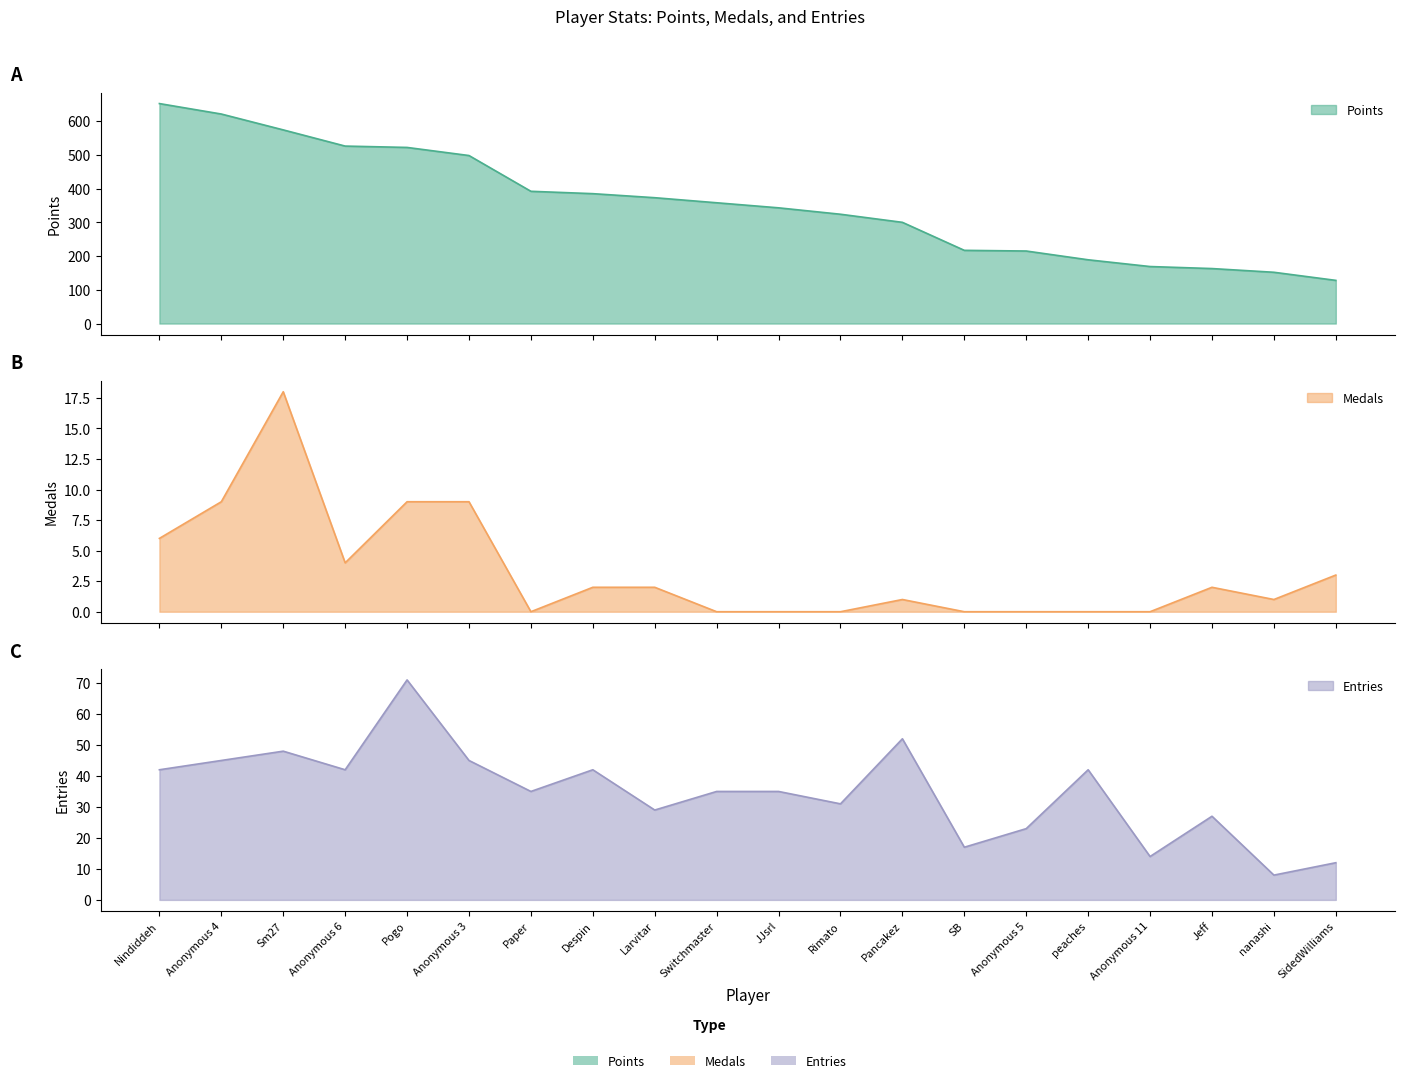

At which category does Entries reach its first local peak?

Sm27